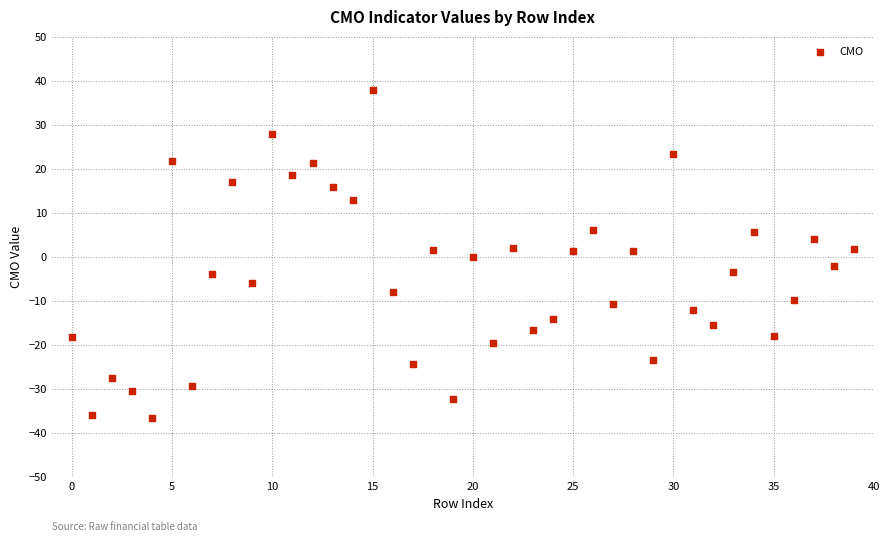

What is the range of Y values (max minus min)?

74.5